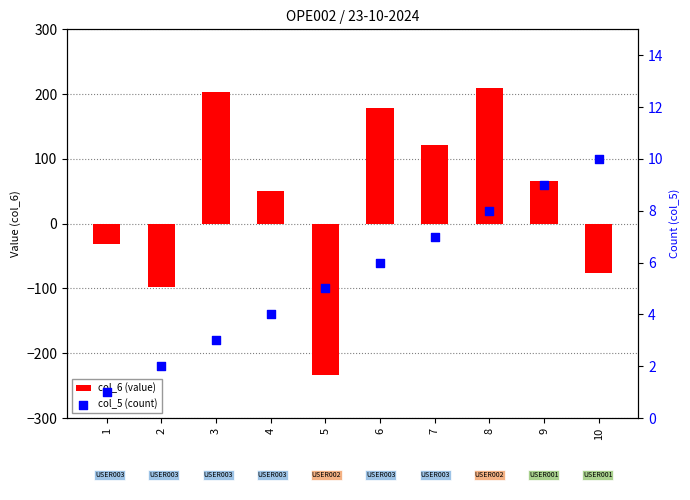

Is the value of col_6 (value) at 4 greater than the value of col_5 (count) at 3?

Yes